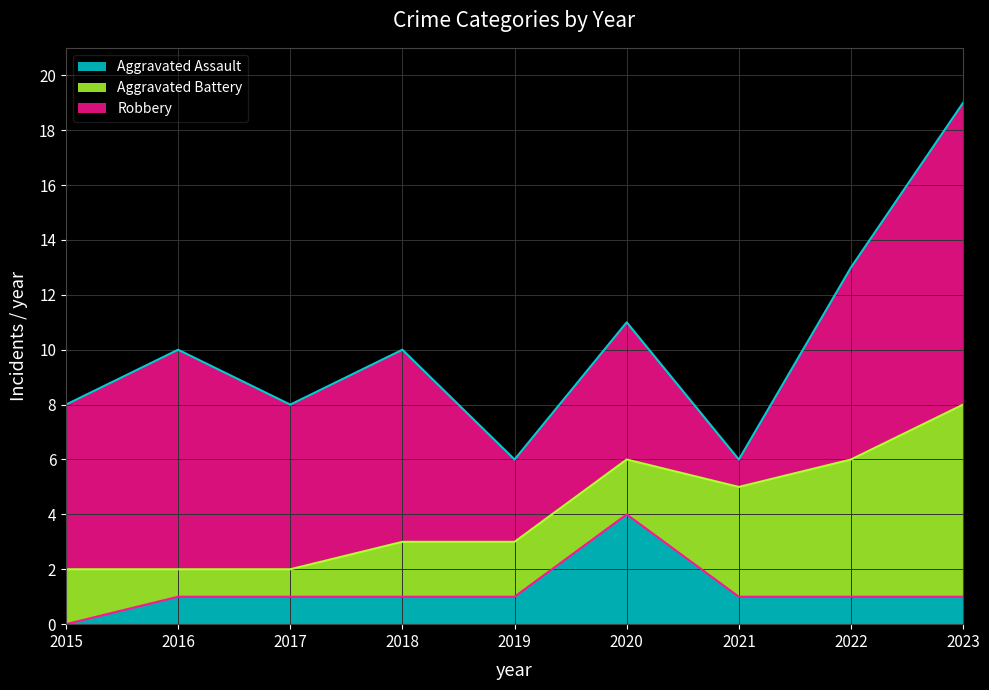

What is the maximum value for Aggravated Battery?

7